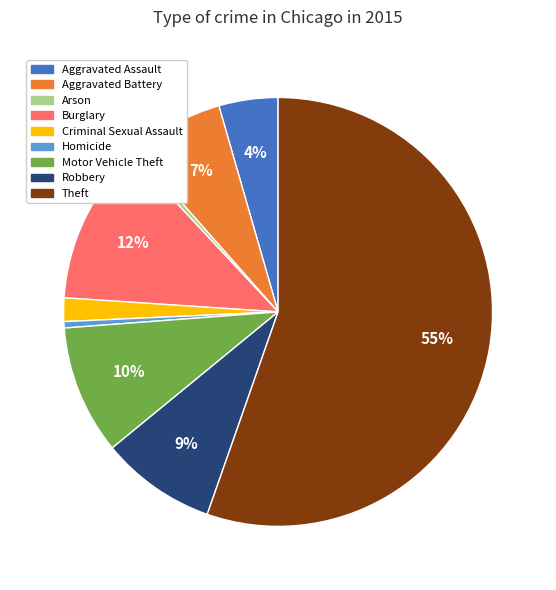

How many segments does this pie chart have?

9